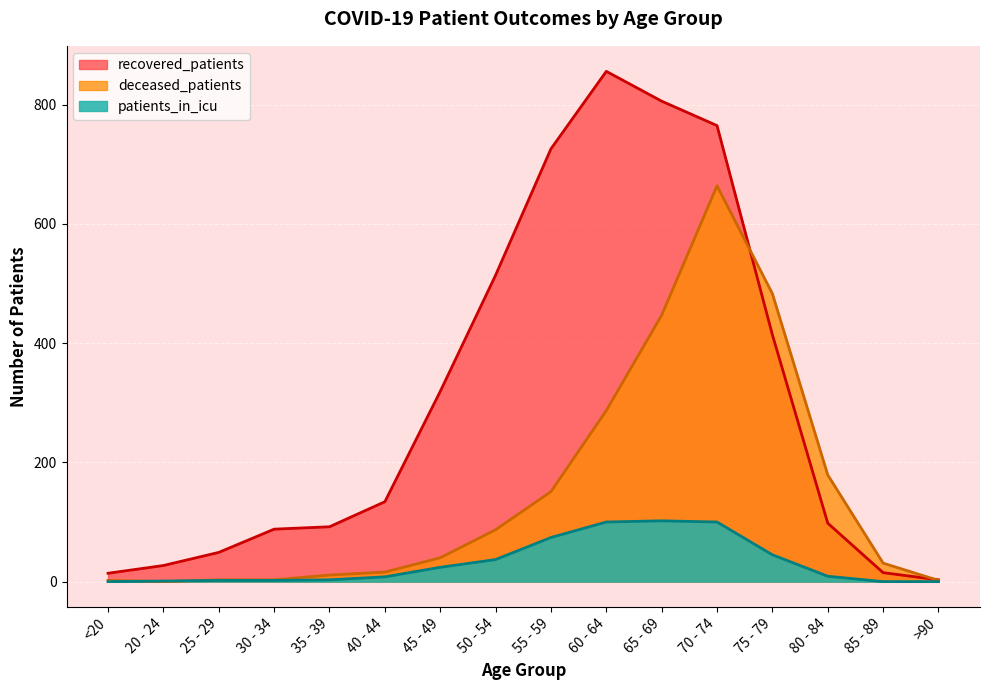

True or false: recovered_patients has more than 1 interior local peaks.

False